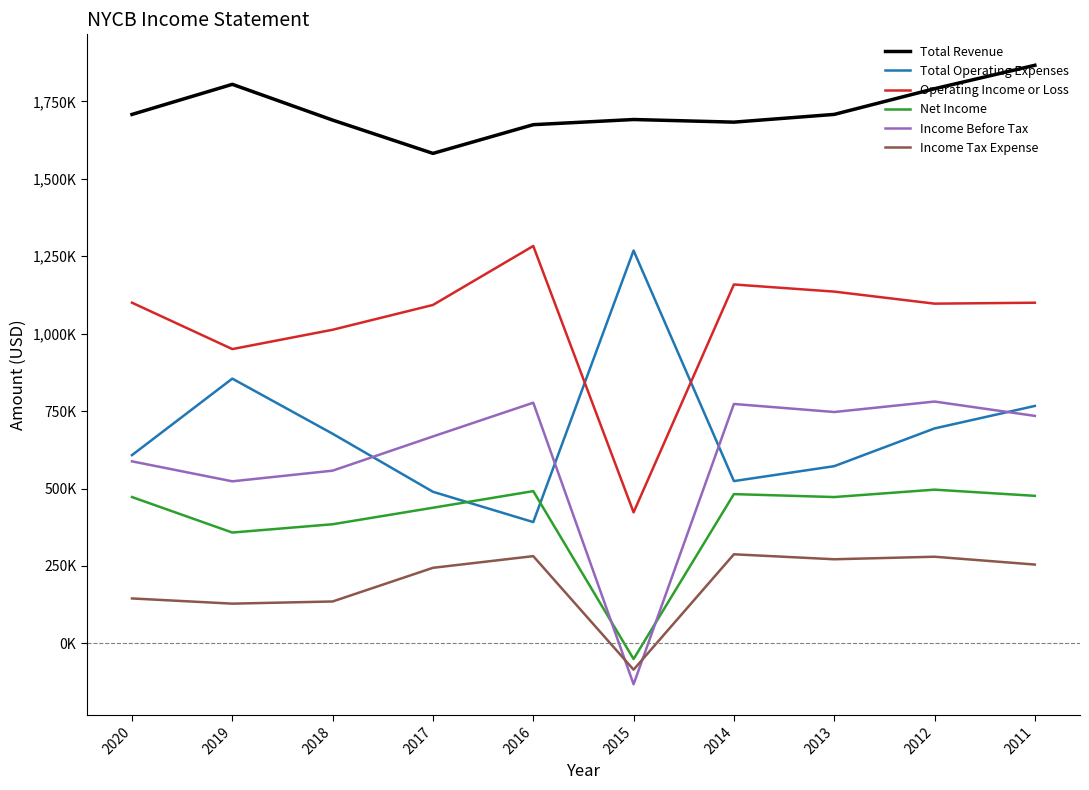

Reading left to right, extract all data points from this chart.

Total Revenue: 1708000	1805200	1689700	1582200	1674900	1691600	1683100	1708100	1791100	1866700
Total Operating Expenses: 607900	854900	676900	489500	391700	1268500	524100	572200	694100	766700
Operating Income or Loss: 1100100	950300	1012700	1092800	1283200	423100	1158900	1135900	1097000	1100000
Net Income: 472500	357900	384700	438000	491600	-50500	482000	472500	496400	476400
Income Before Tax: 587800	523300	557700	668200	777100	-132000	773100	747100	780900	734600
Income Tax Expense: 145100	128300	135300	244000	281700	-84900	287700	271600	279800	254500